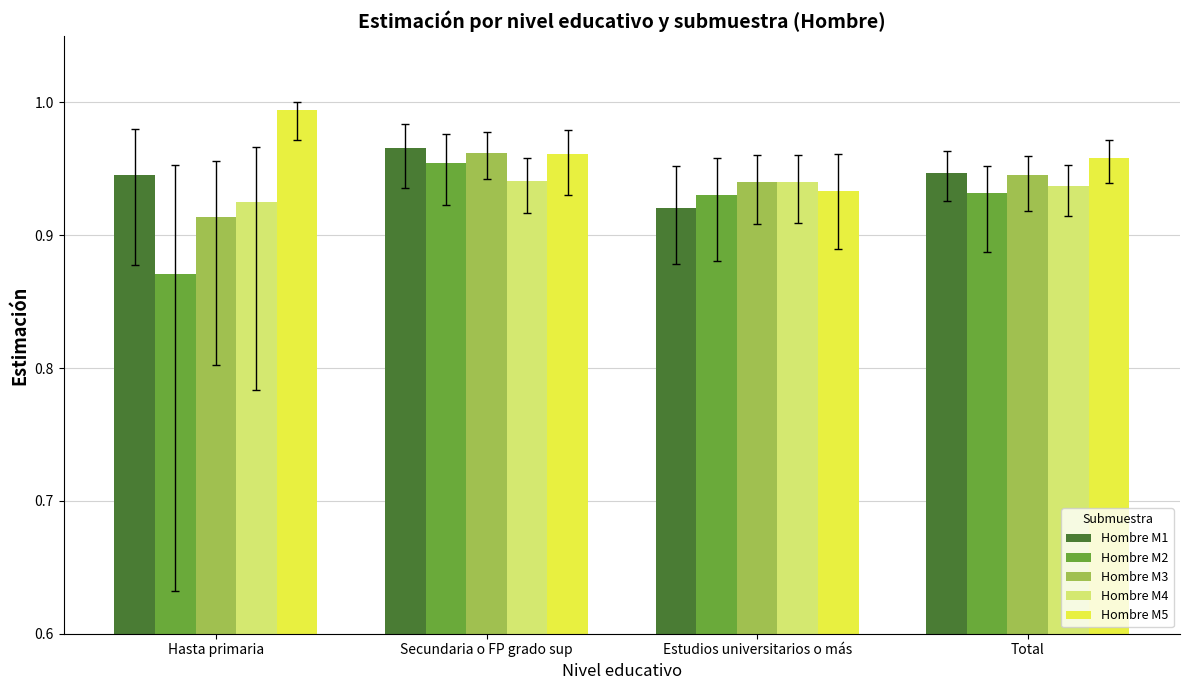

Which series has the widest spread of values?

Hombre M2